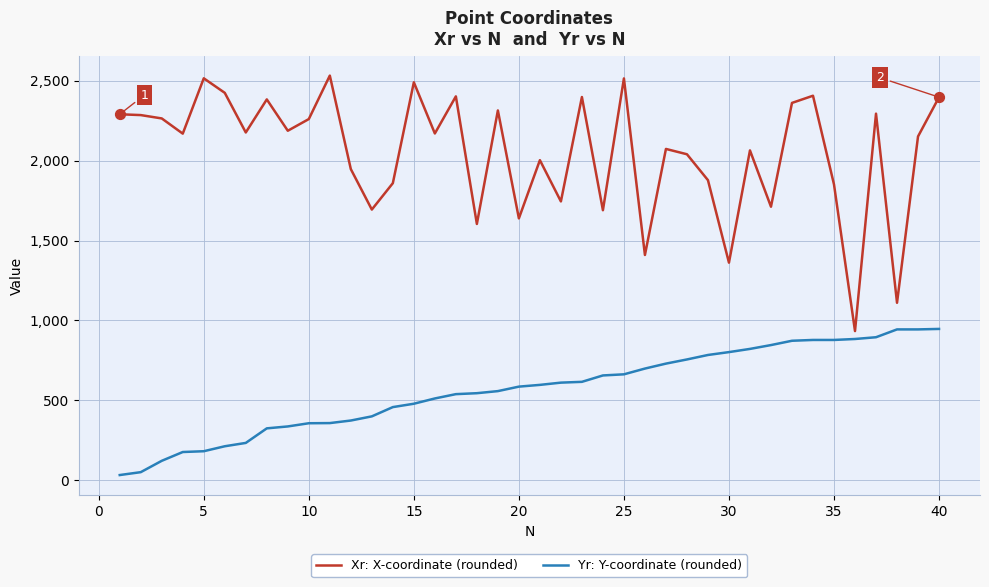

Which series has the widest spread of values?

Xr: X-coordinate (rounded)